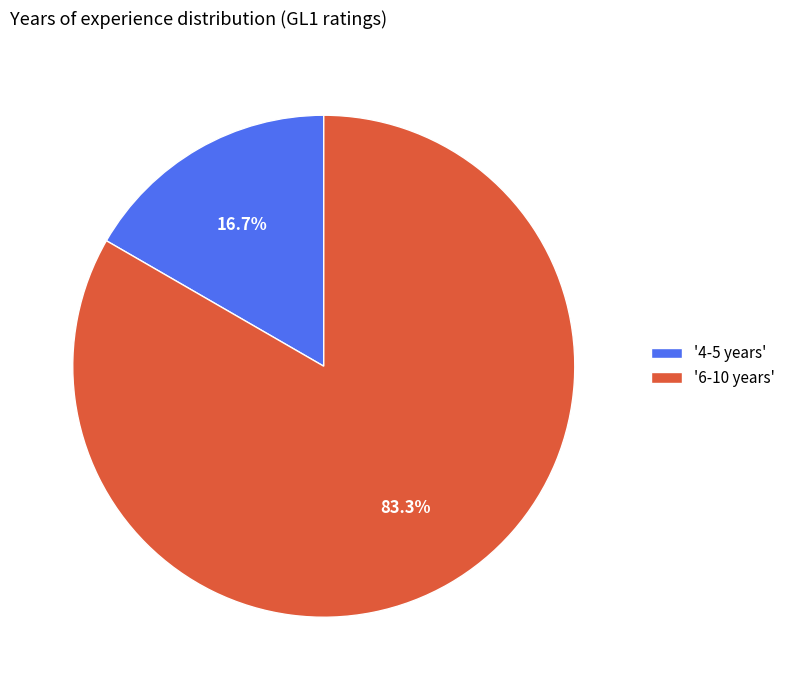

Count the number of slices in the pie.

2